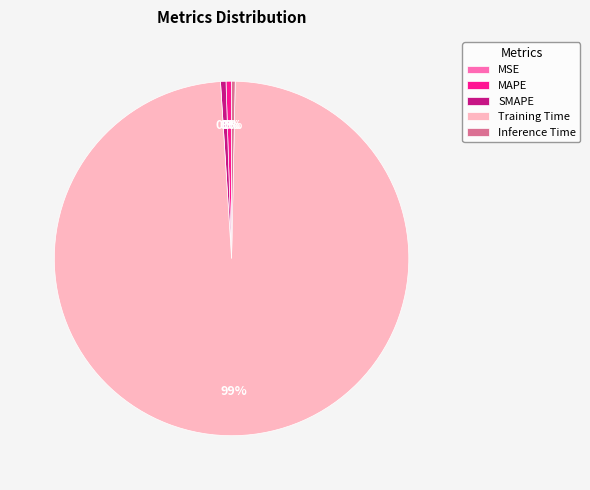

To the nearest percent, what is the average slice percentage?

20%